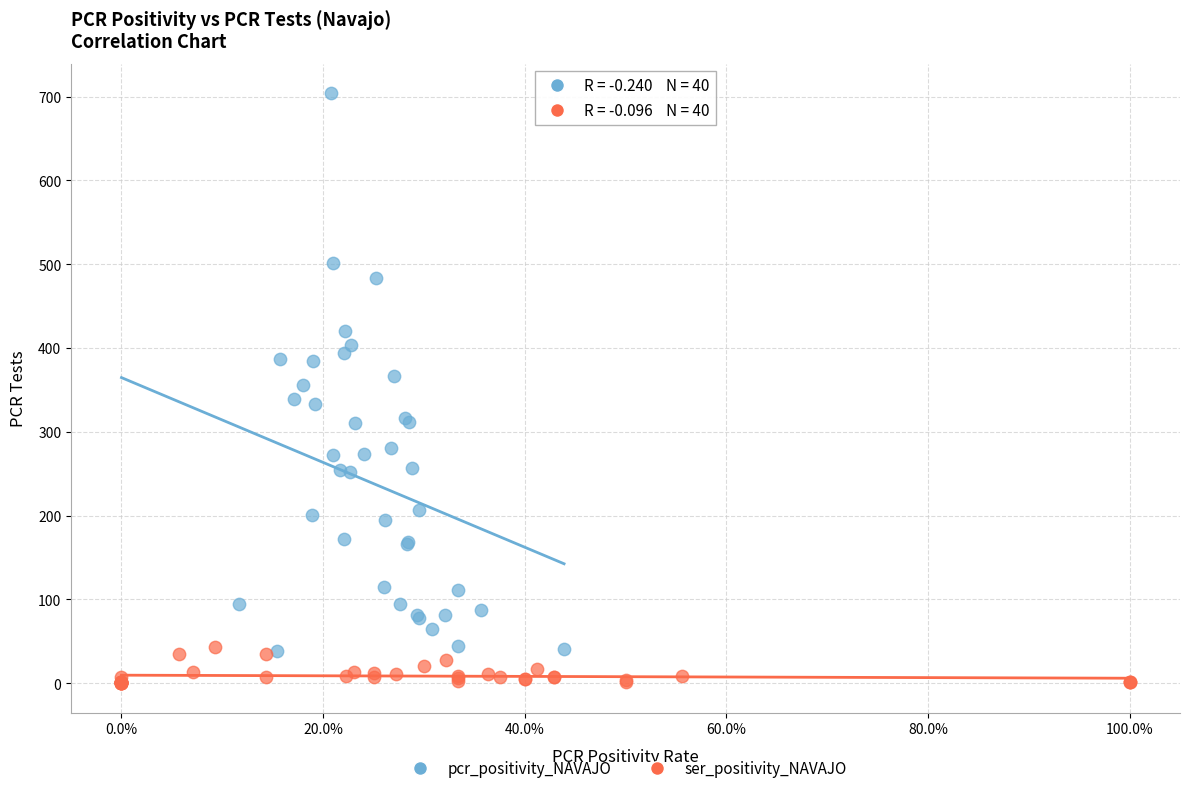

Which series has the widest spread of Y values?

pcr_positivity_NAVAJO